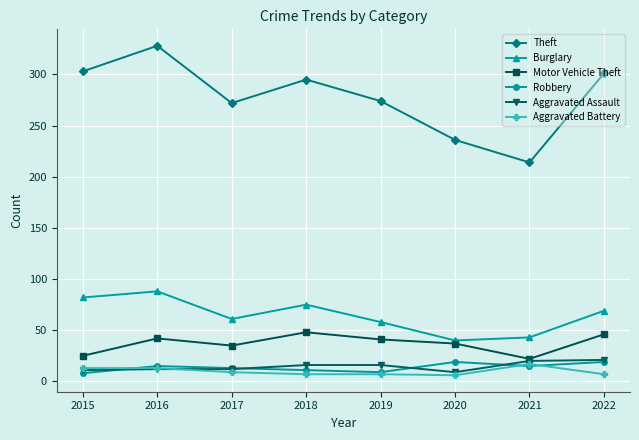

True or false: Theft has a value of 186 at 2018.

False